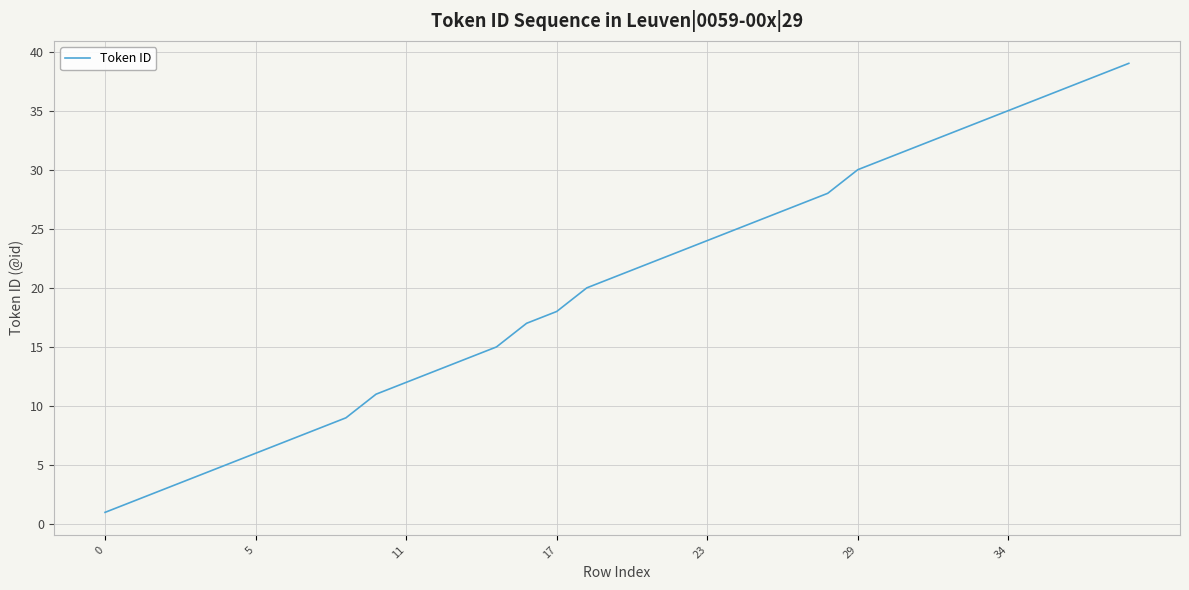

What is the difference between the maximum and minimum values?

38